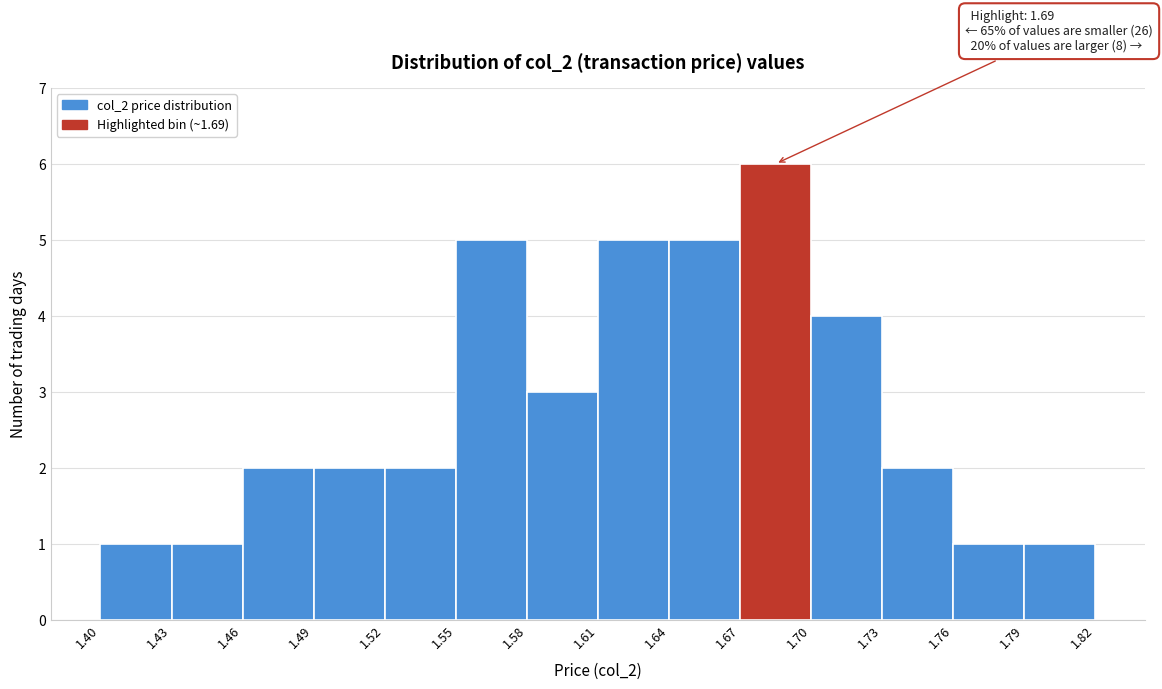

Which range on the x-axis has the tallest bar?

1.67 to 1.70